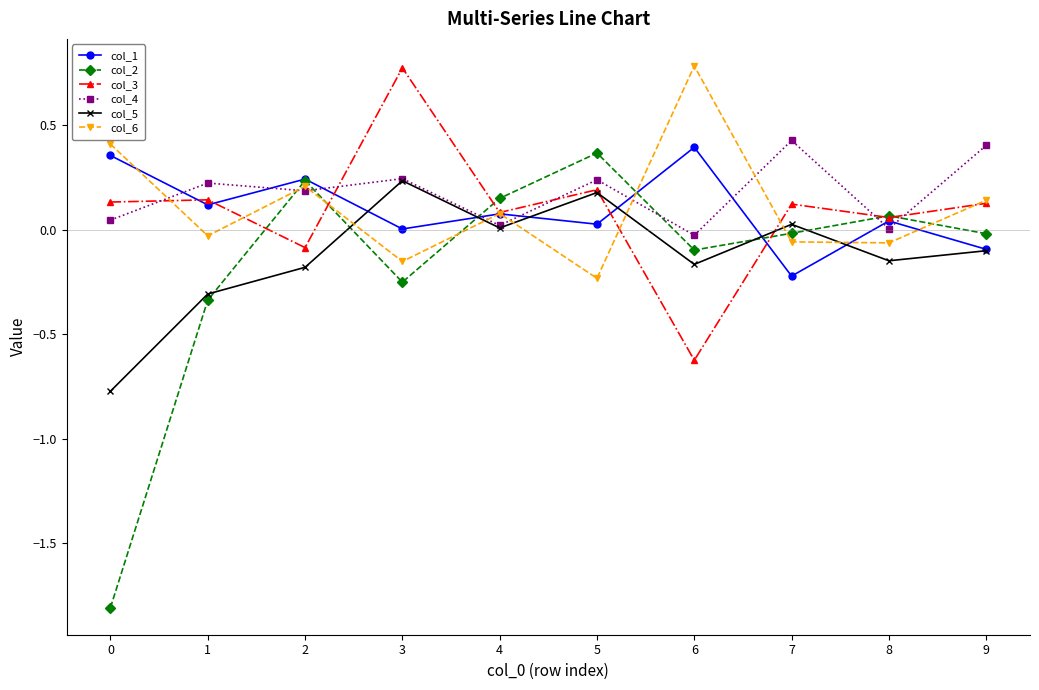

True or false: col_1 has more than 2 points higher than both neighbors.

True